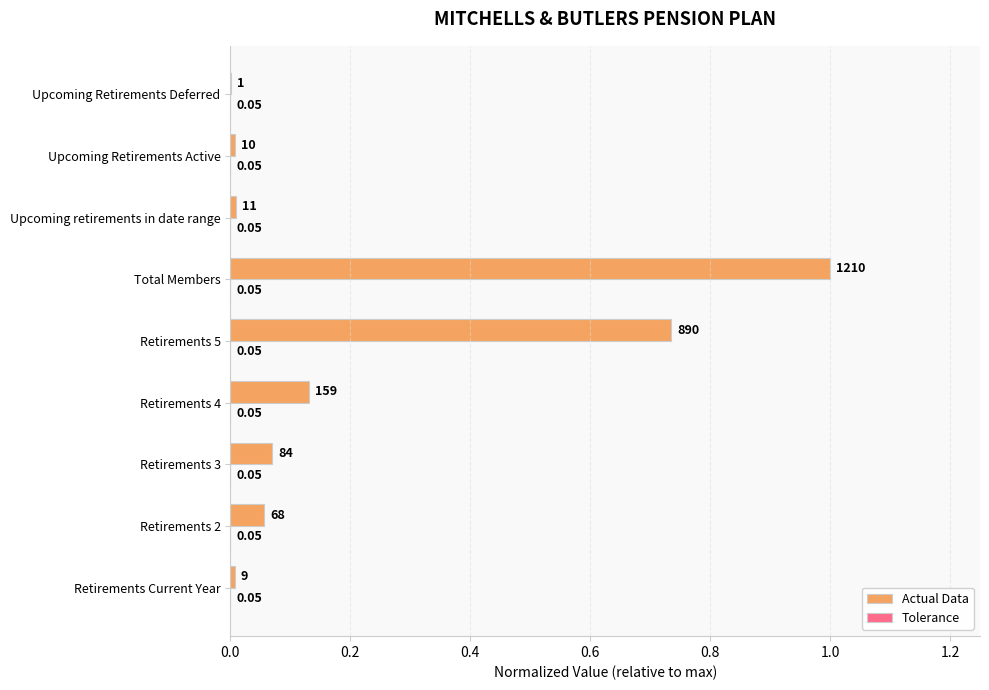

Which series has the largest total across all categories?

Actual Data